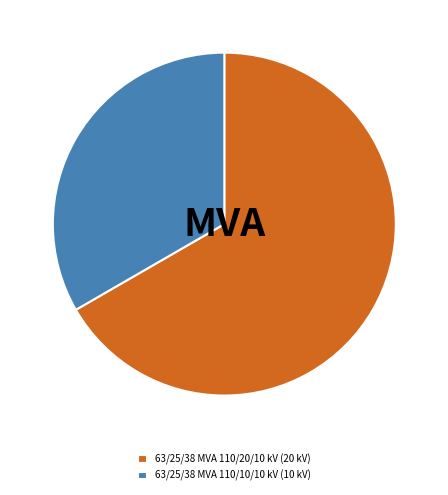

What is the majority slice?

63/25/38 MVA 110/20/10 kV